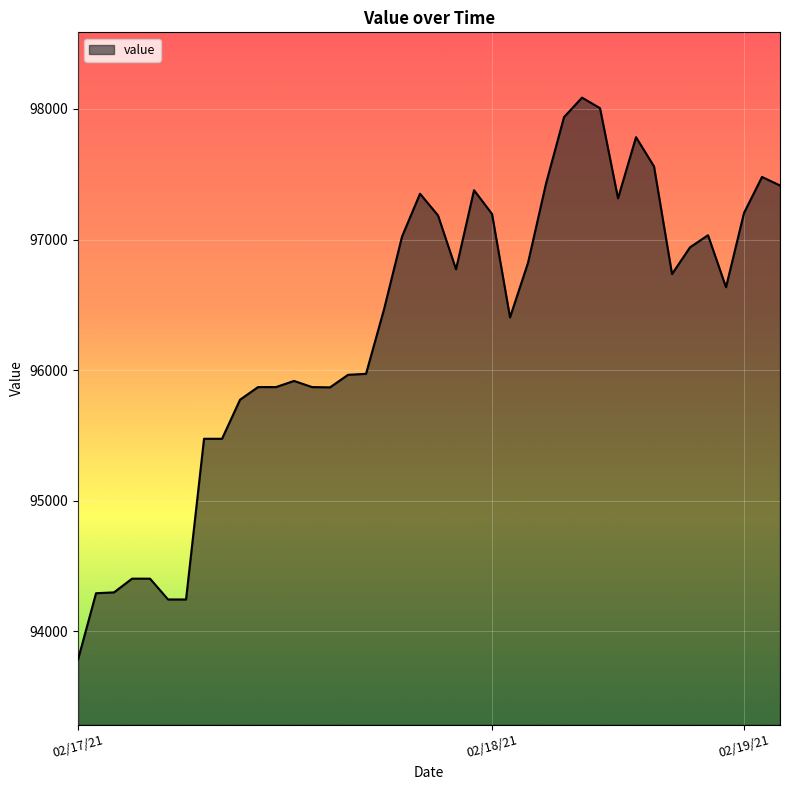

What is the maximum value shown in the chart?

98086.8